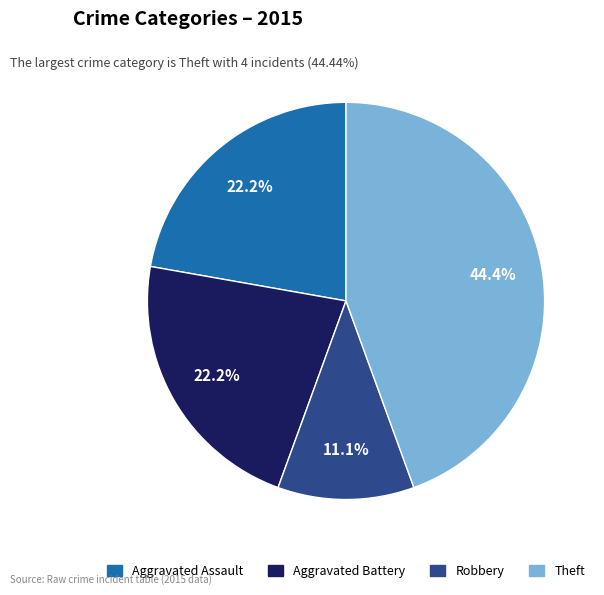

Is there a majority slice in this chart?

No